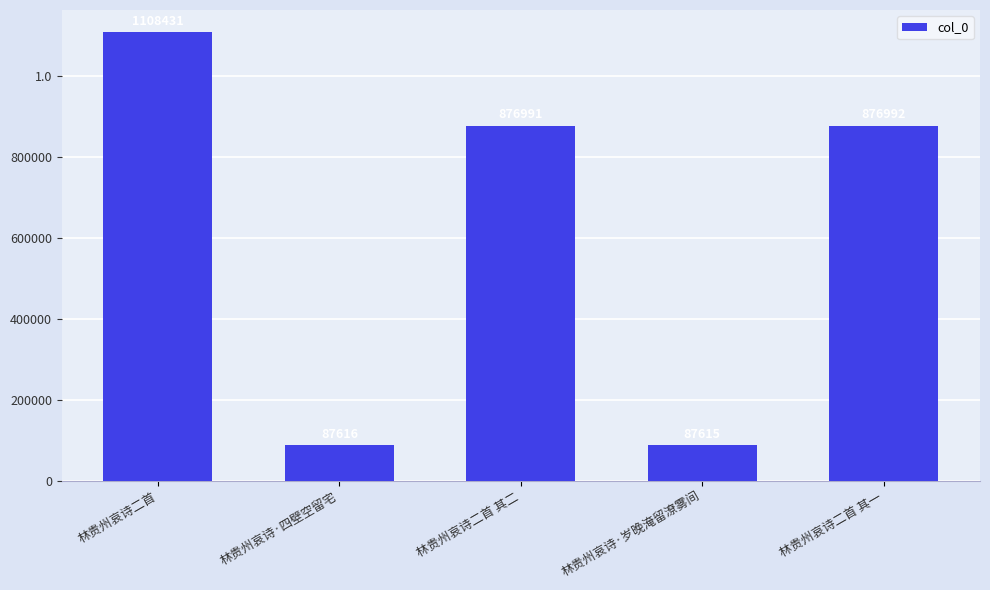

What is the difference between the second highest and second lowest values?

789376